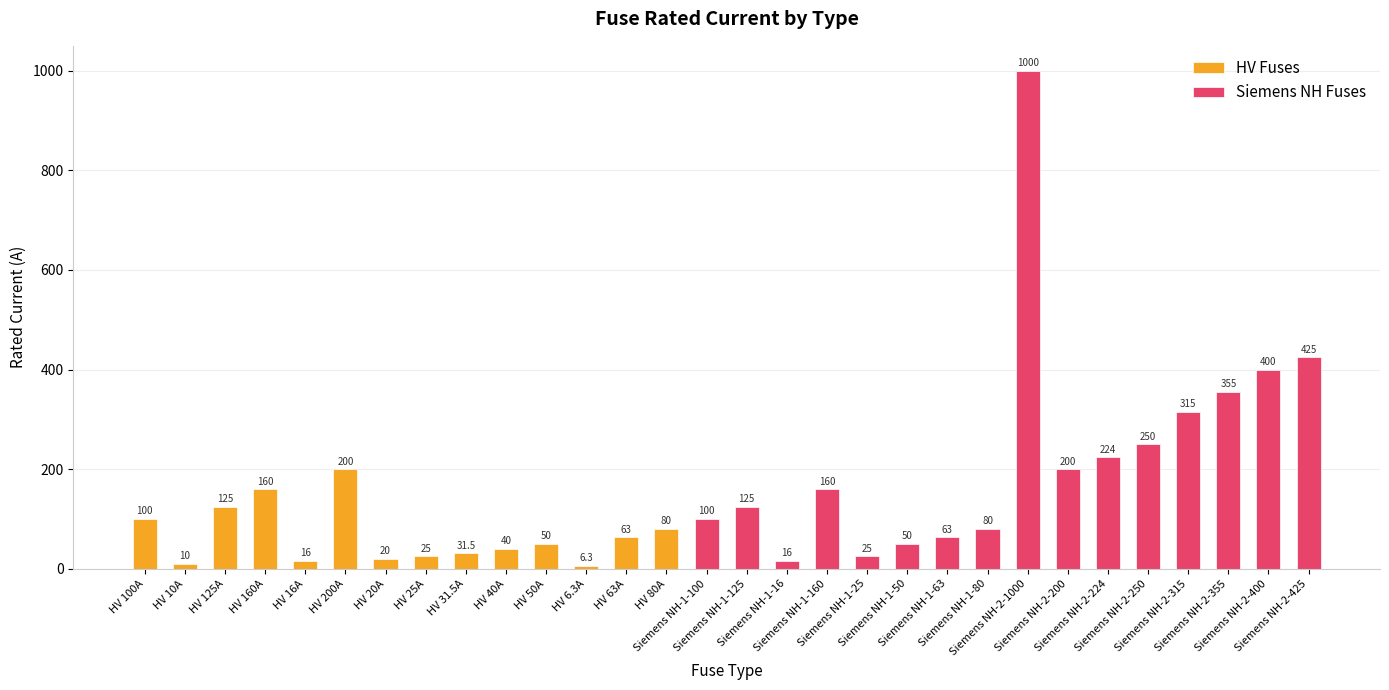

Is it true that the value at Siemens NH-2-200 is 76.8?

False